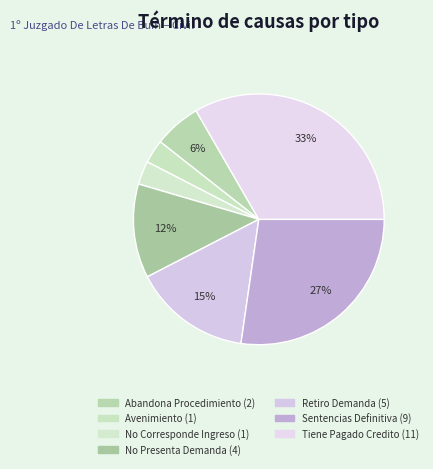

How many segments does this pie chart have?

7